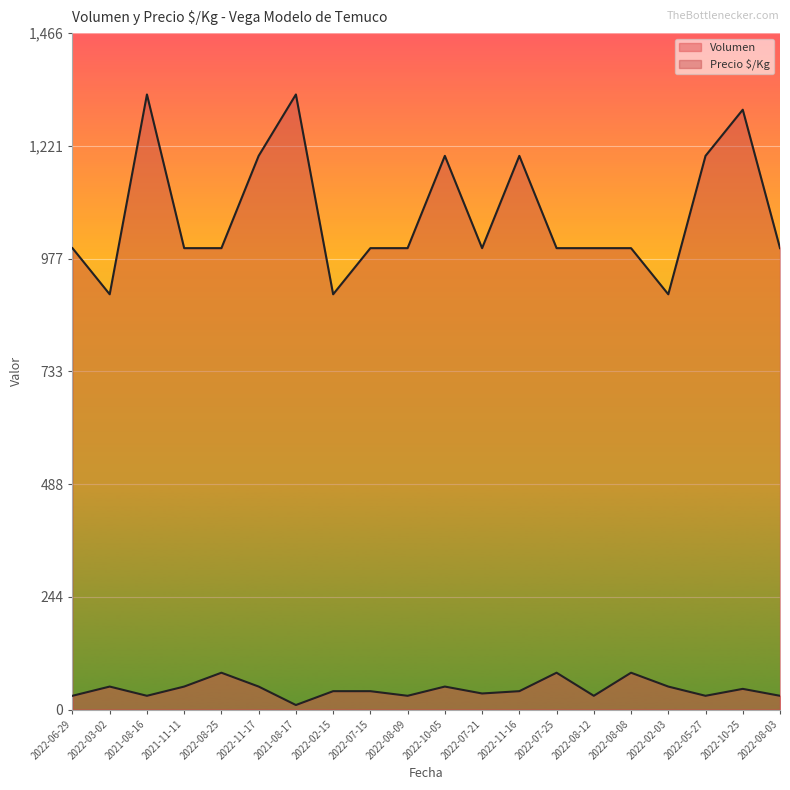

How many lines are shown in the chart?

2